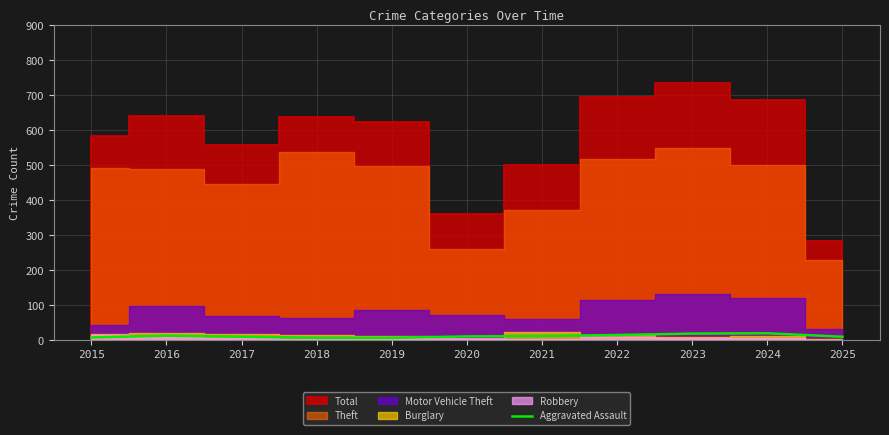

True or false: Aggravated Assault has a value of 7 at 2019.

True